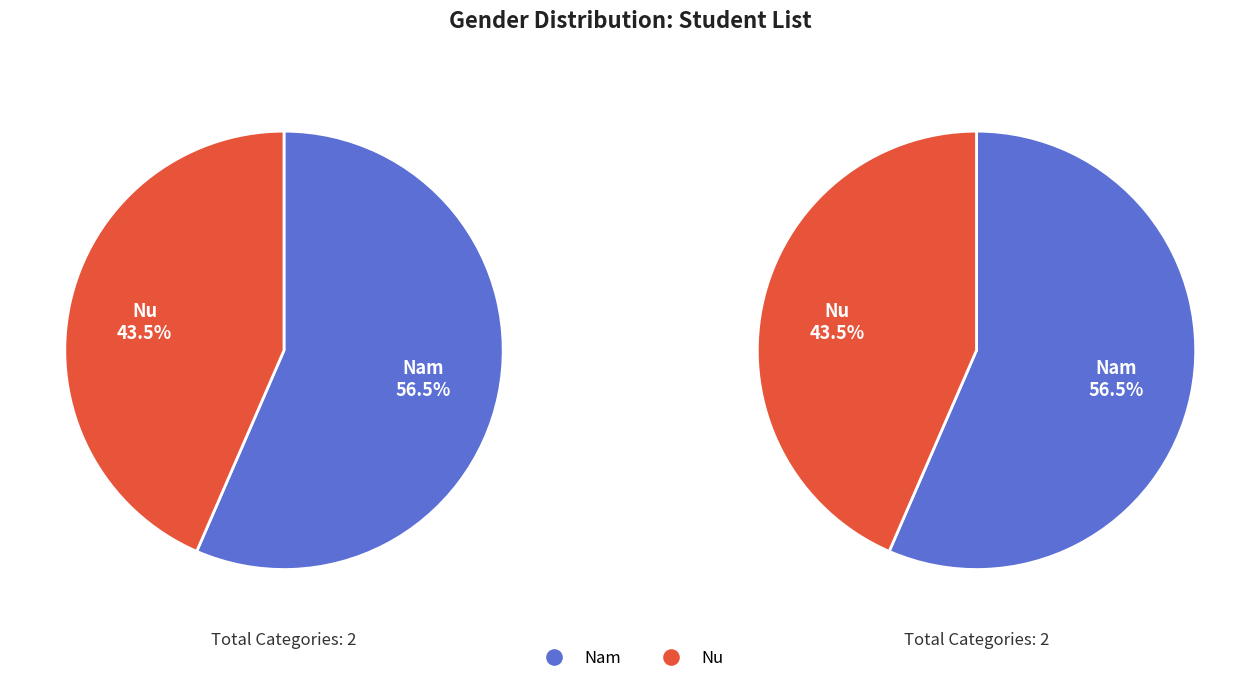

To the nearest percent, what is the difference between the Nam and Nu slice percentages?

13%